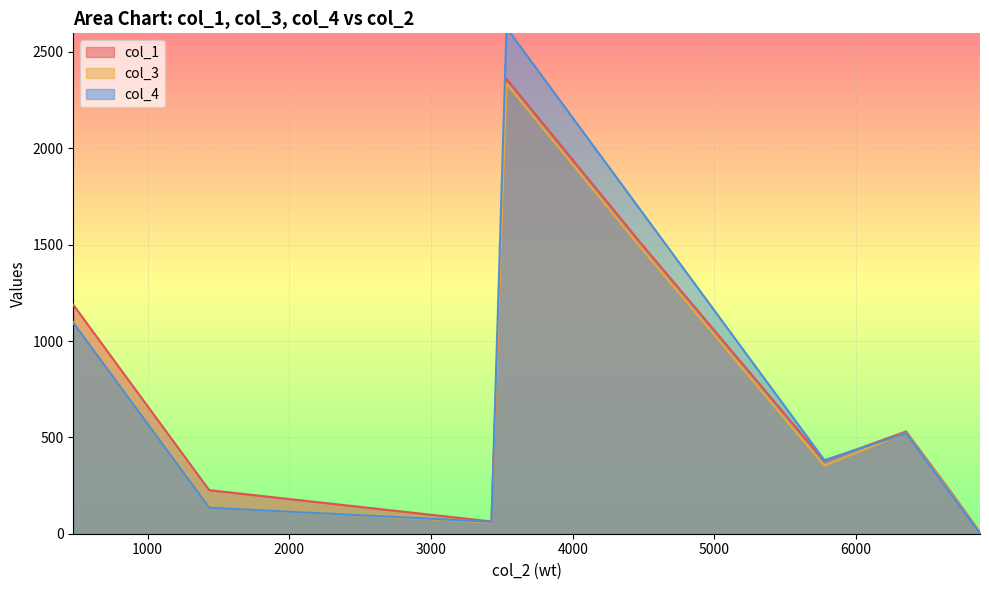

Is the value of col_3 at 10 greater than the value of col_4 at 6?

No